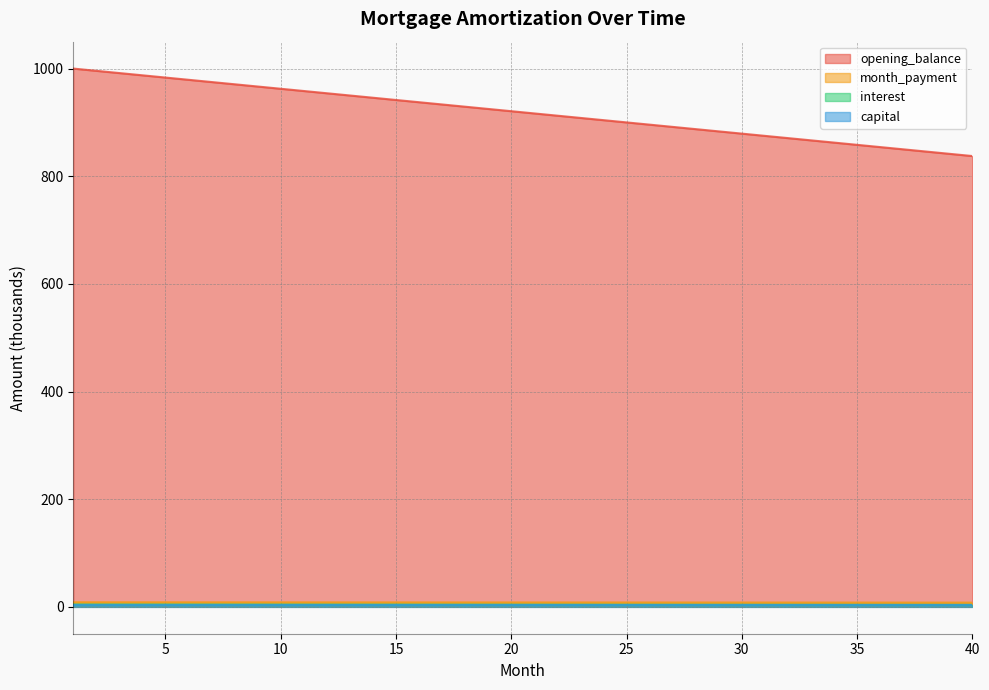

At which category is the sum across all series the highest?

1